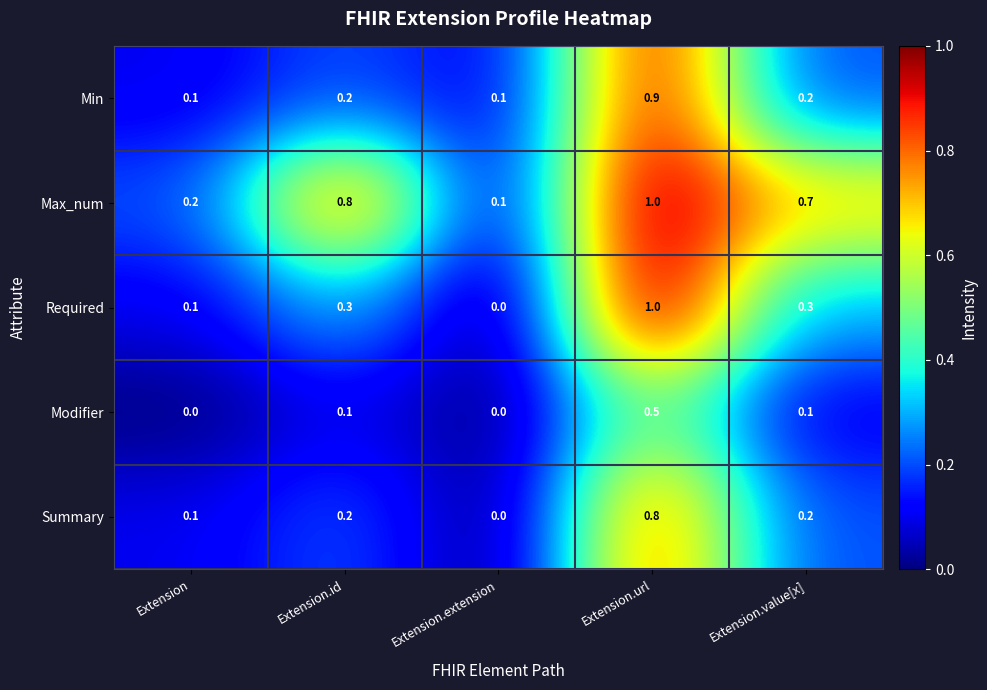

Is it true that Max_num equals 0.7 at Extension.value[x]?

True